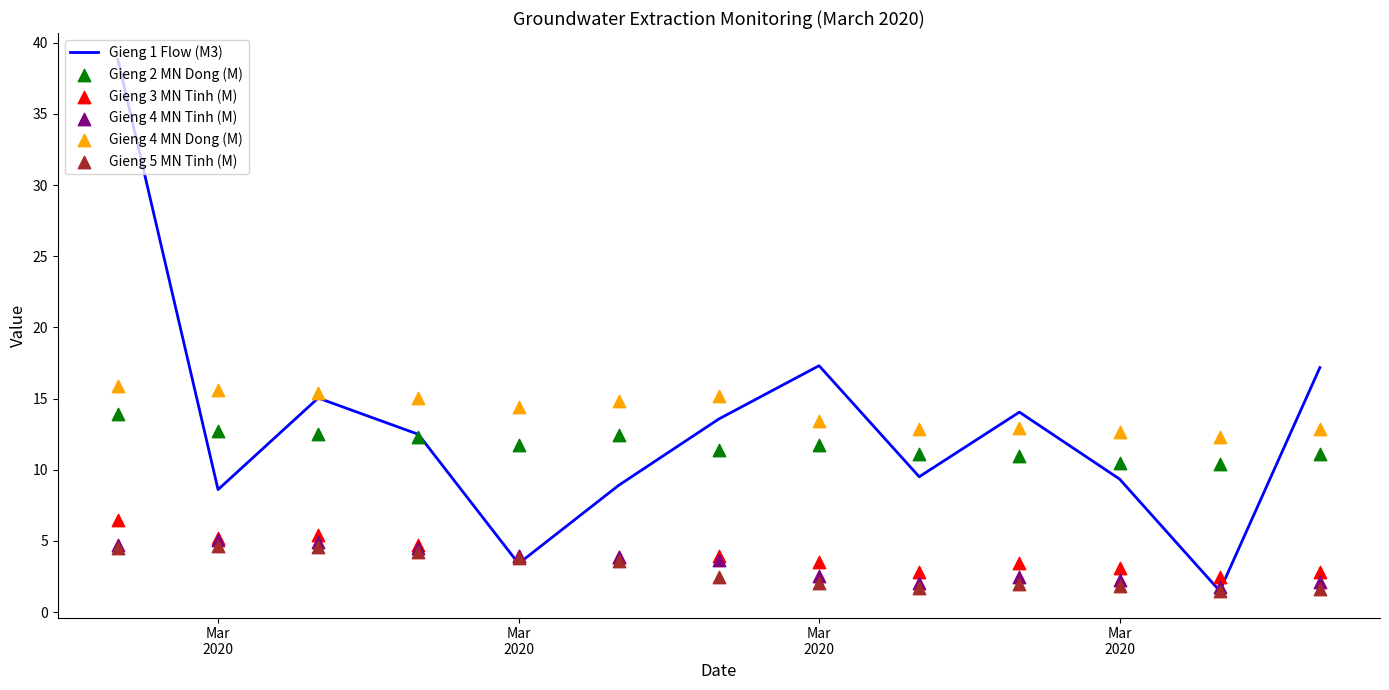

Which series reaches the maximum Y coordinate?

Gieng 1 Flow (M3)